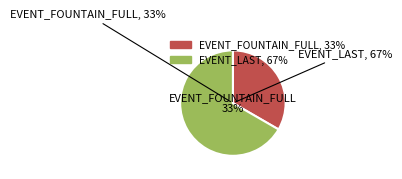

What is the ratio of the value at EVENT_FOUNTAIN_FULL to the value at EVENT_LAST?

0.5